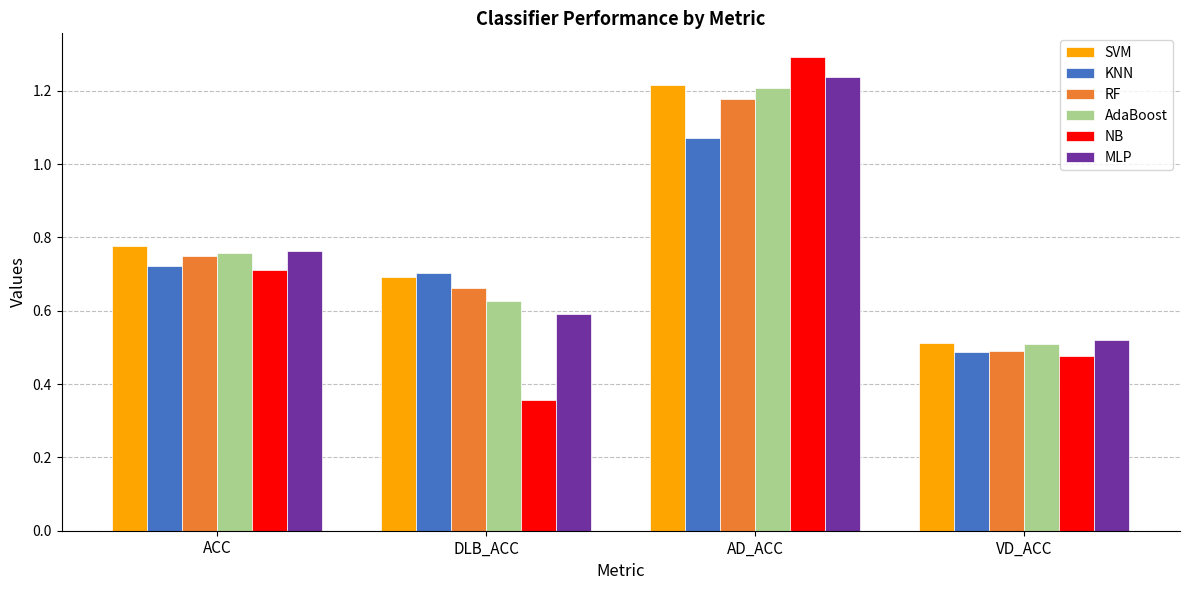

Which category has the lowest value in the SVM series?

VD_ACC